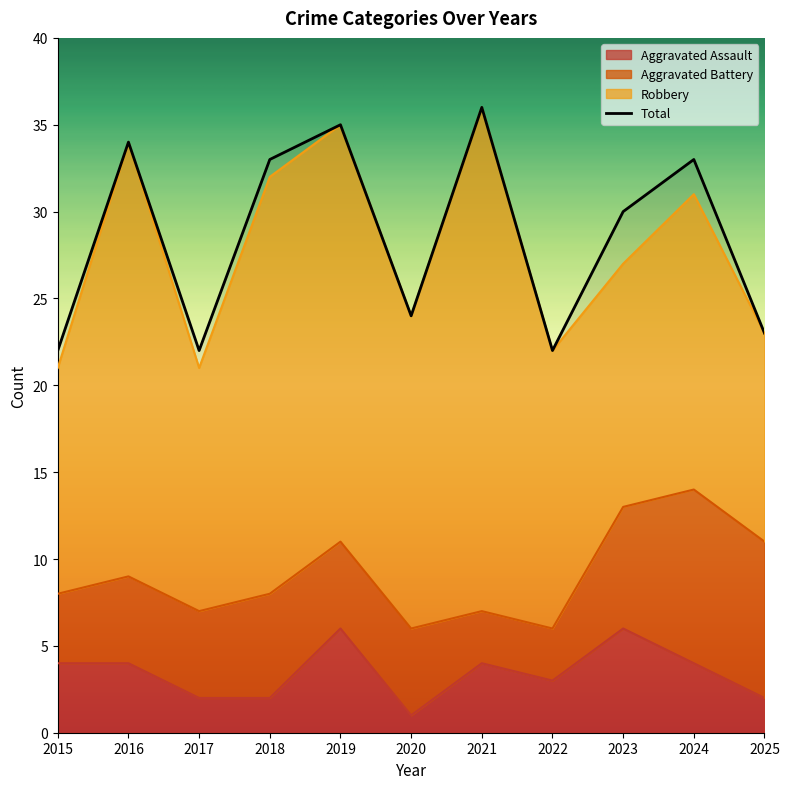

True or false: the data shows 38 at 2020.

False